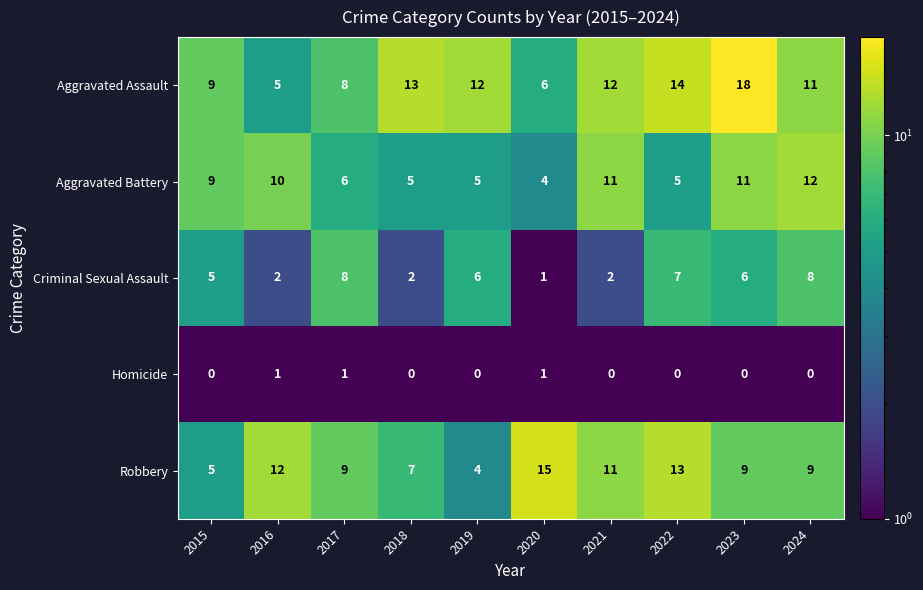

Where does the Criminal Sexual Assault series first go above 6?

2017